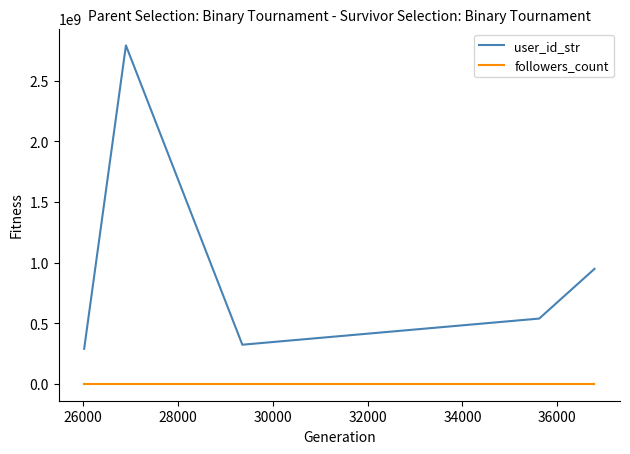

List the series in order of their peak value, lowest first.

followers_count, user_id_str